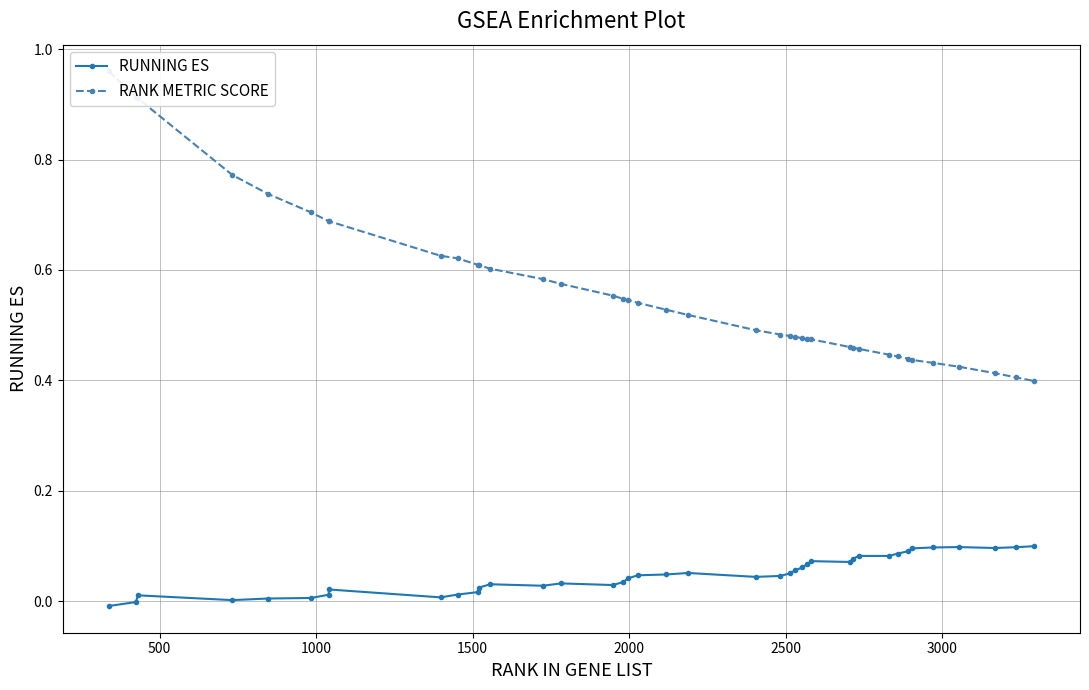

True or false: RUNNING ES has more than 1 interior local peaks.

True